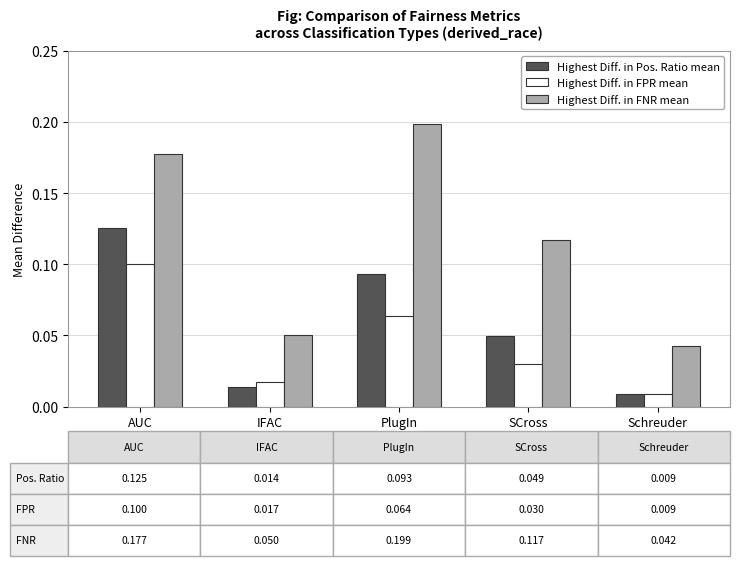

Is the value of Highest Diff. in Pos. Ratio mean at PlugIn greater than the value of Highest Diff. in FPR mean at SCross?

Yes